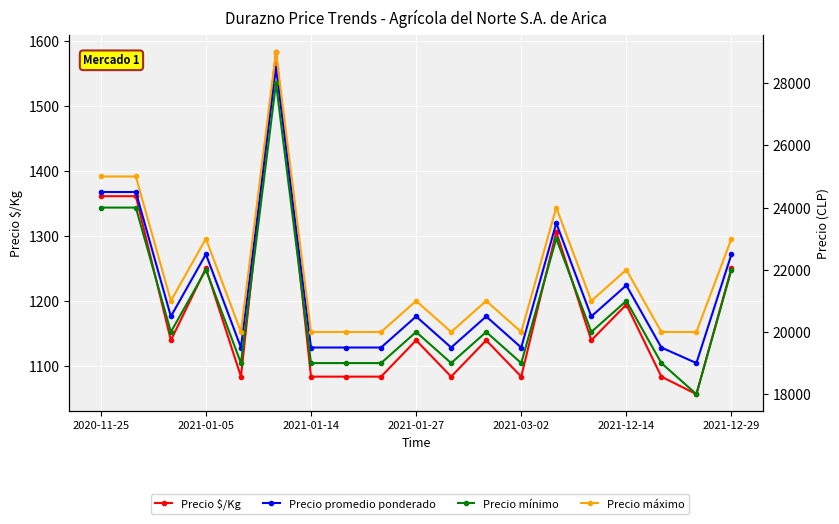

How many data points in Precio máximo are above 21000?

7